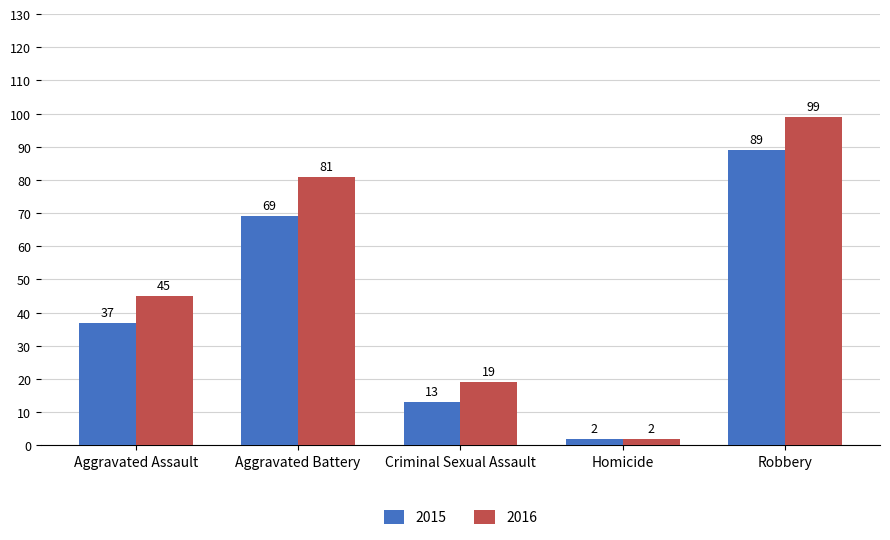

True or false: 2016 has a value of 99 at Robbery.

True